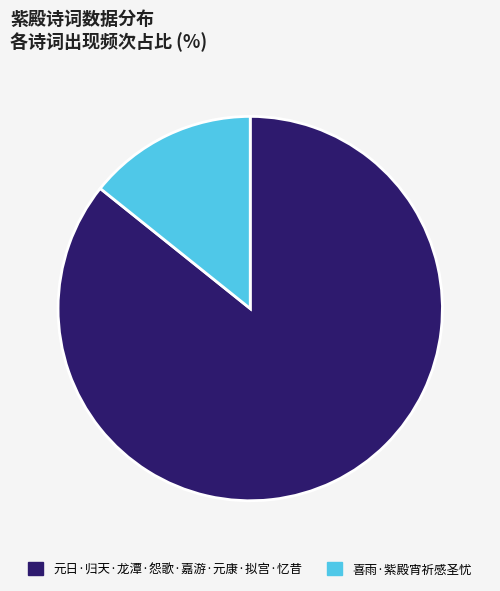

Approximately how many times larger is the value at 元日·归天·龙潭·怨歌·嘉游·元康·拟宫·忆昔 compared to 喜雨·紫殿宵祈感圣忧?

6.0